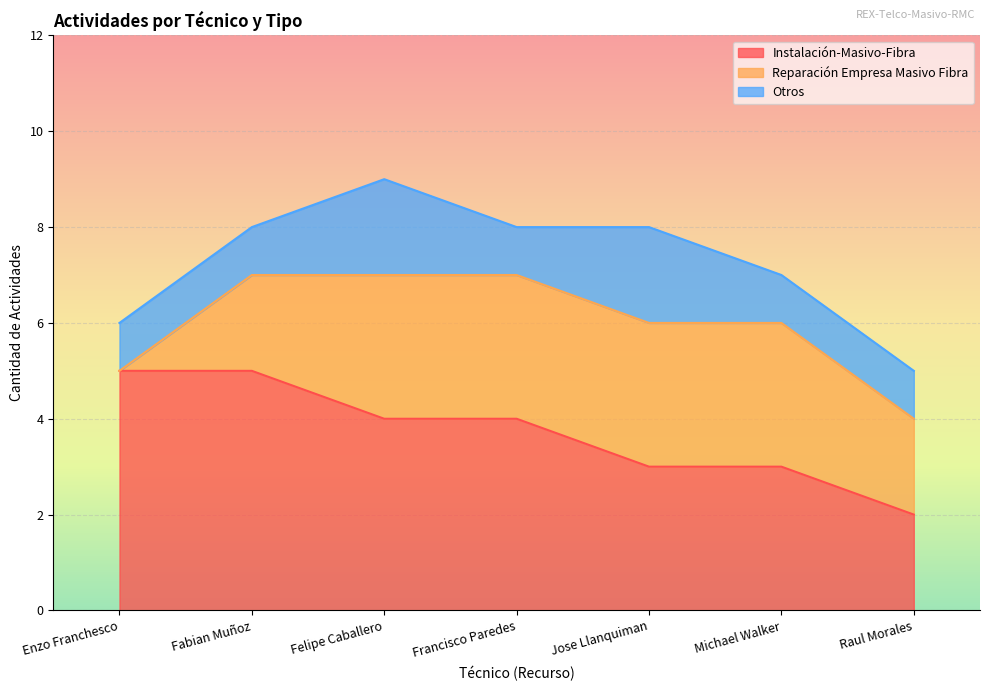

What value does the Instalación-Masivo-Fibra series have at Michael Walker?

3